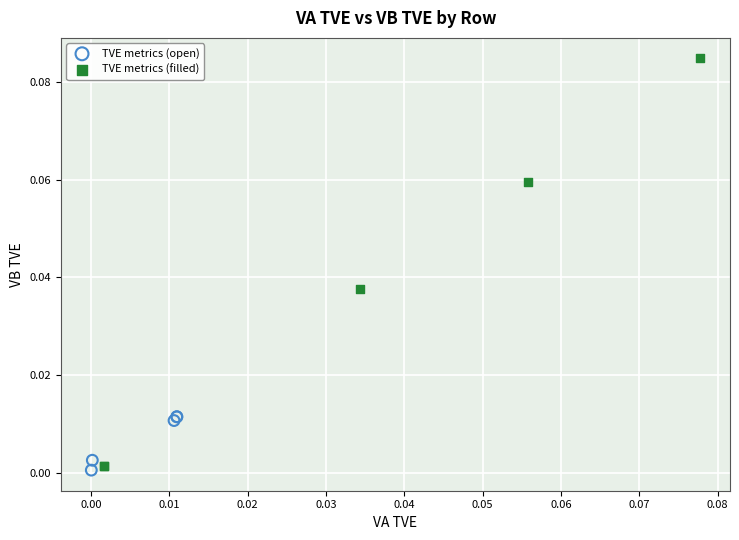

Which series reaches the maximum Y coordinate?

TVE metrics (filled)